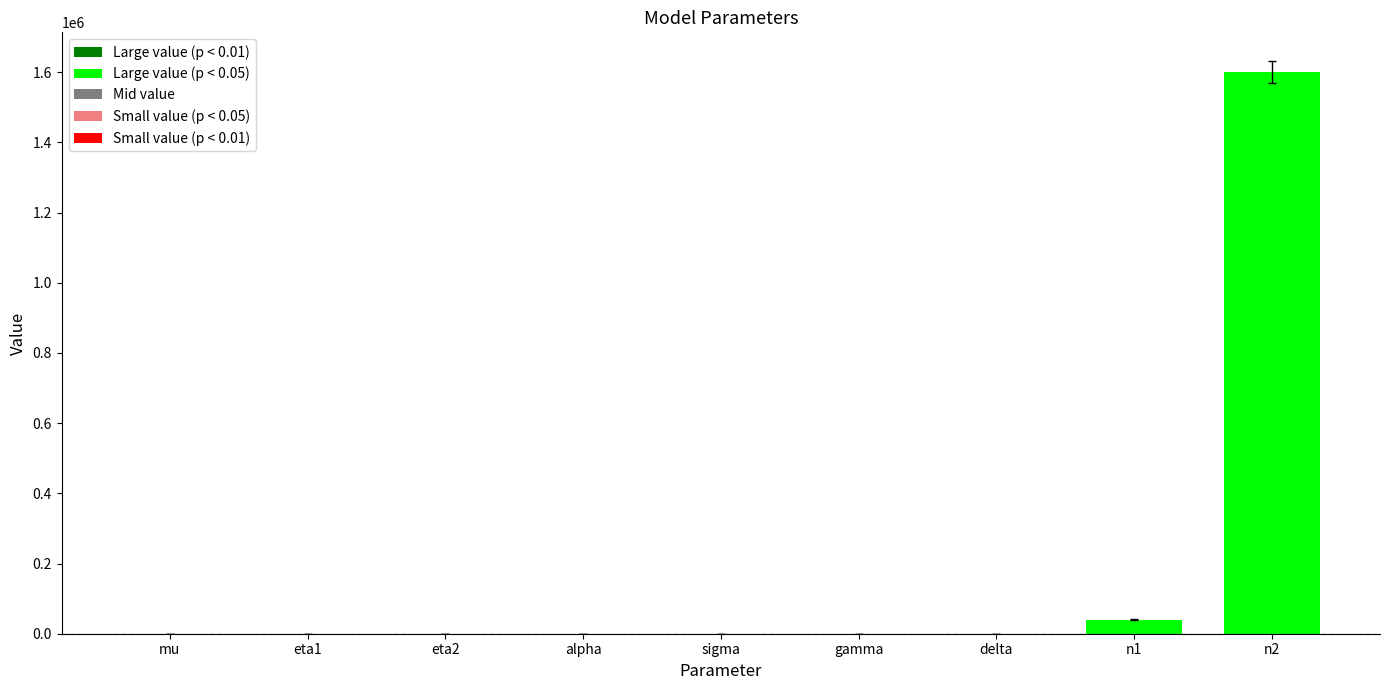

Between gamma and n2, which is larger?

n2